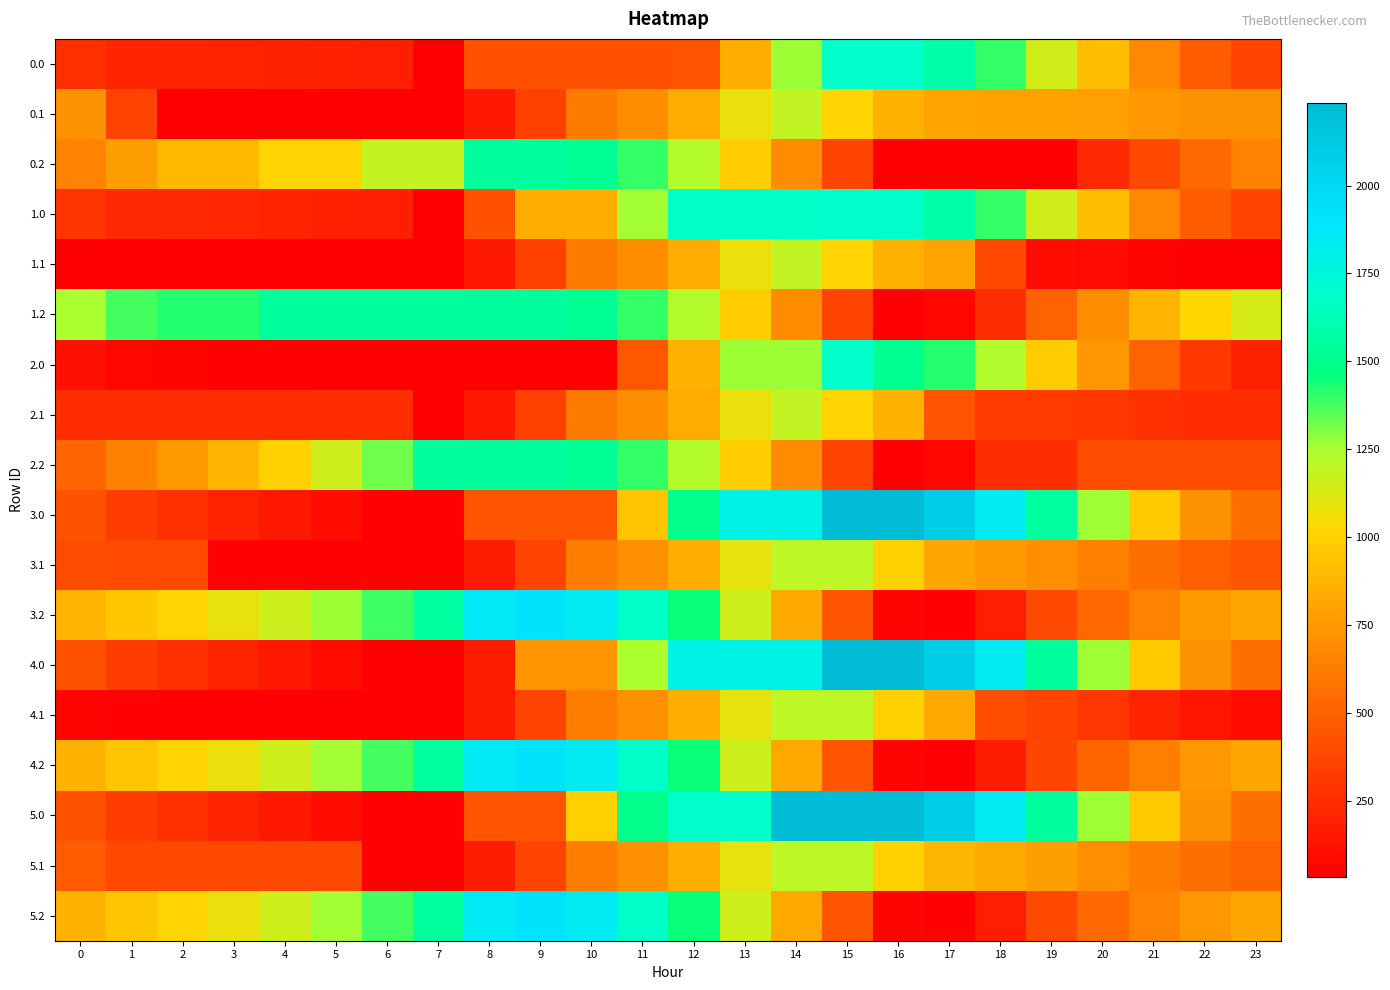

Rank the series by their maximum value, from highest to lowest.

3.0, 4.0, 5.0, 3.2, 4.2, 5.2, 0.0, 1.0, 2.0, 0.2, 1.2, 2.2, 3.1, 4.1, 5.1, 0.1, 1.1, 2.1